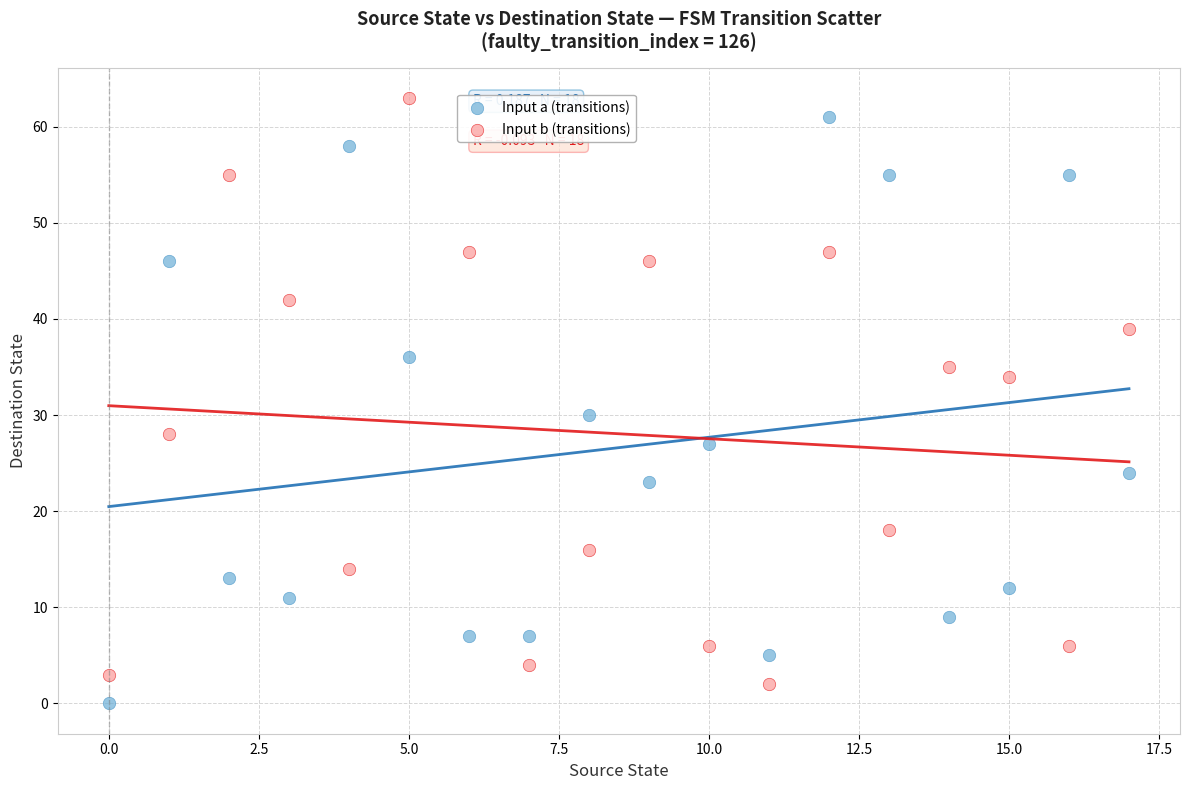

Across all data points, what is the range of Y values (max minus min)?

63